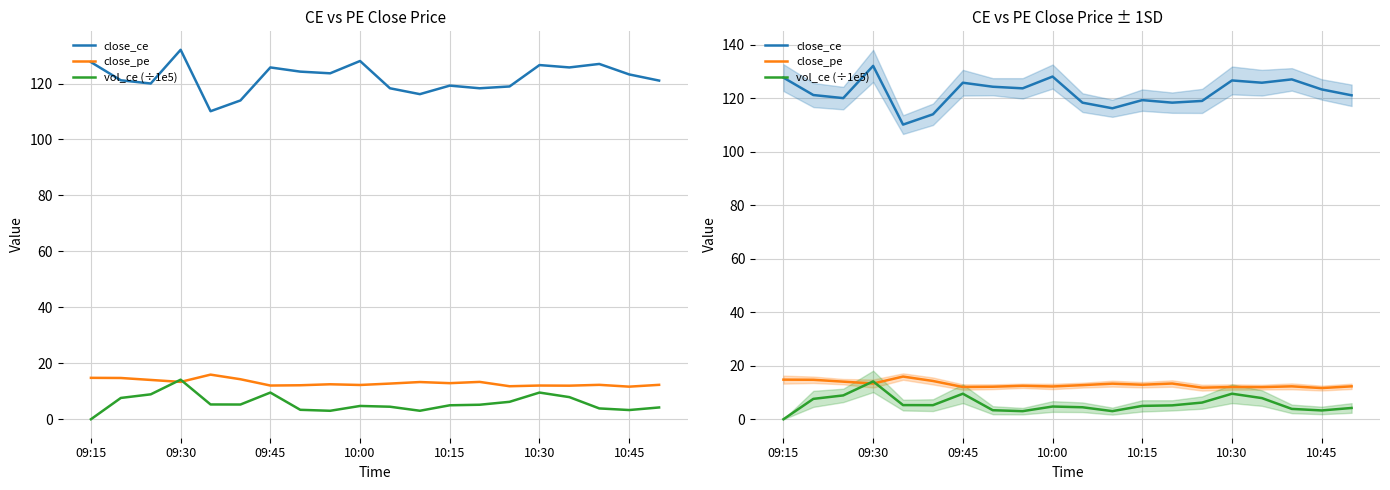

What position from the right is 17?

3